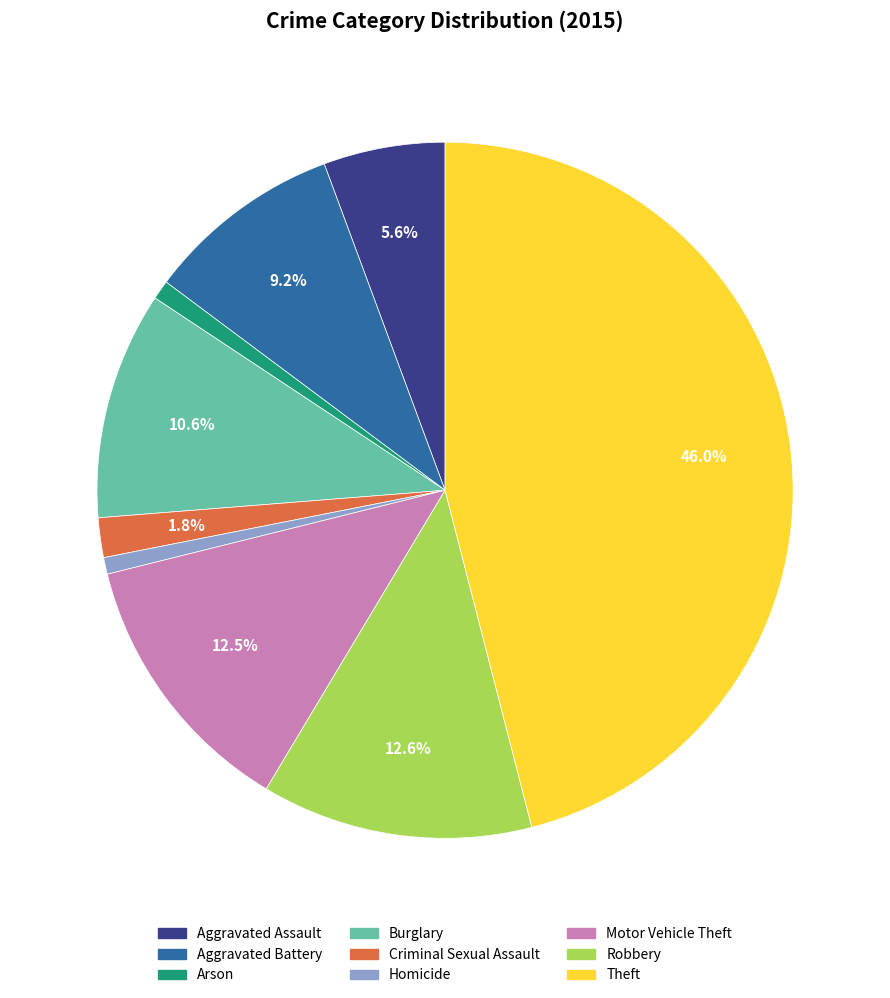

Which slice is the largest?

Theft